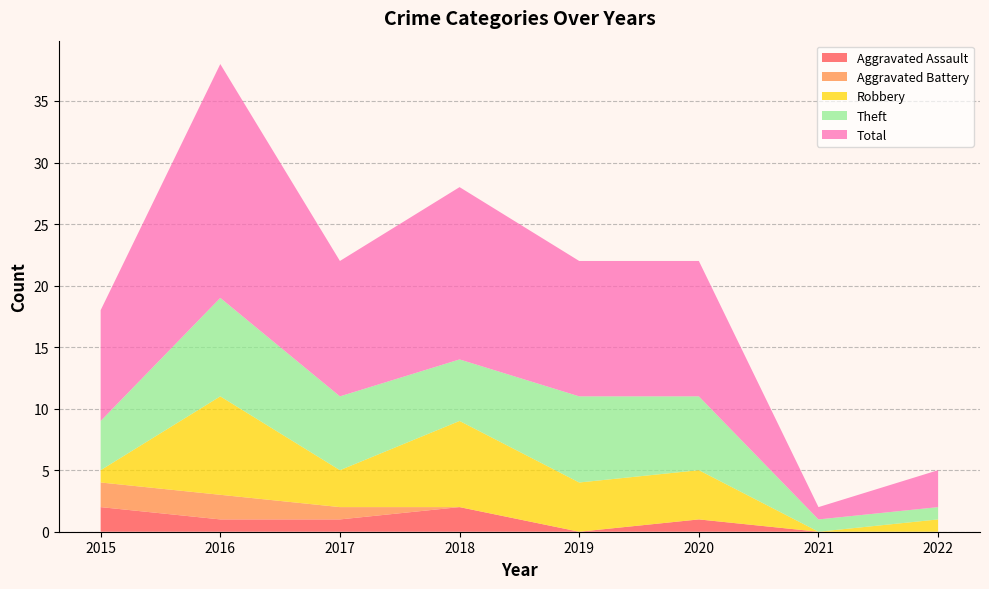

Reading right to left, transcribe all the data shown in this chart.

Aggravated Assault: 0	0	1	0	2	1	1	2
Aggravated Battery: 0	0	0	0	0	1	2	2
Robbery: 1	0	4	4	7	3	8	1
Theft: 1	1	6	7	5	6	8	4
Total: 3	1	11	11	14	11	19	9